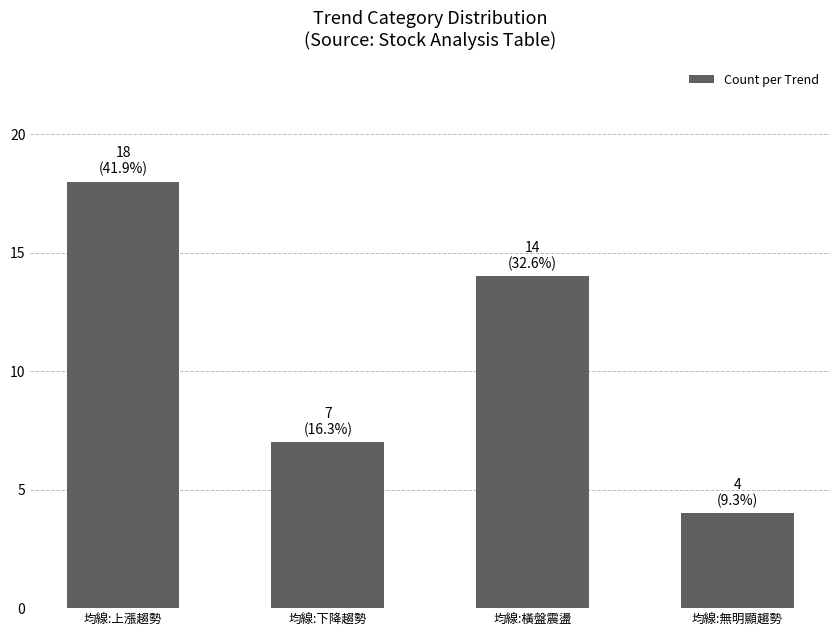

Reading left to right, what are all the values shown in this chart?

18	7	14	4